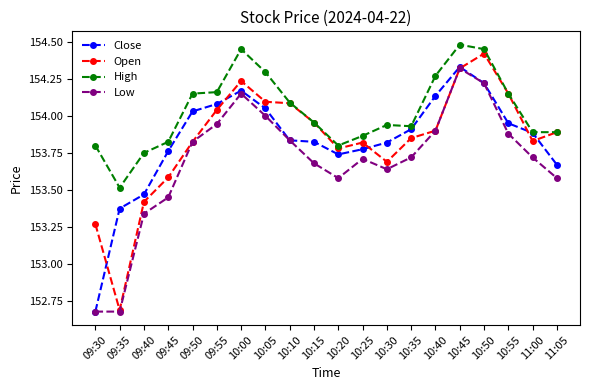

What is the total value across all series at 09:45?

614.6